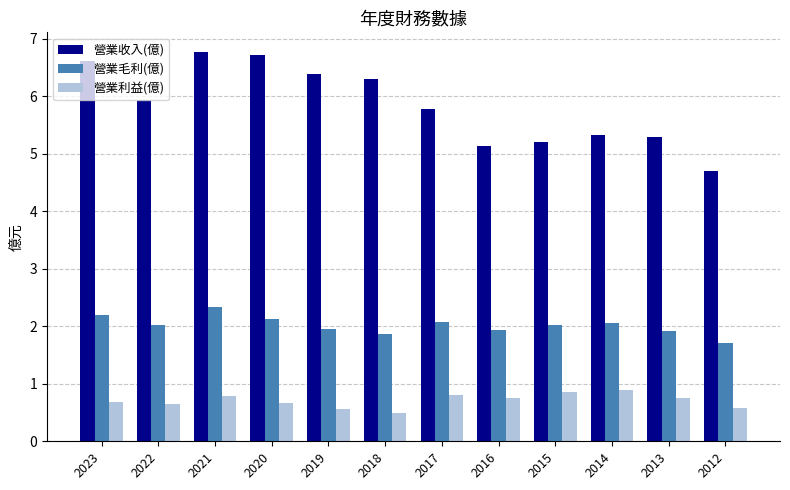

Read the 營業收入(億) value at 2015.

5.2